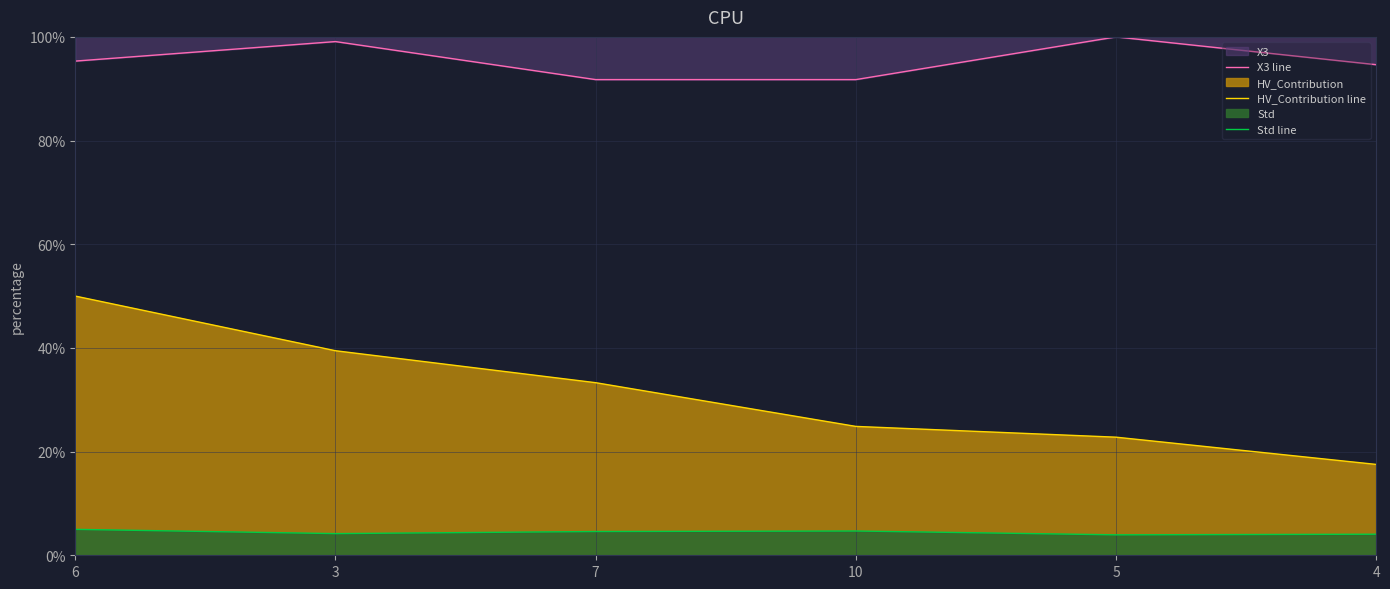

How many lines are shown in the chart?

3